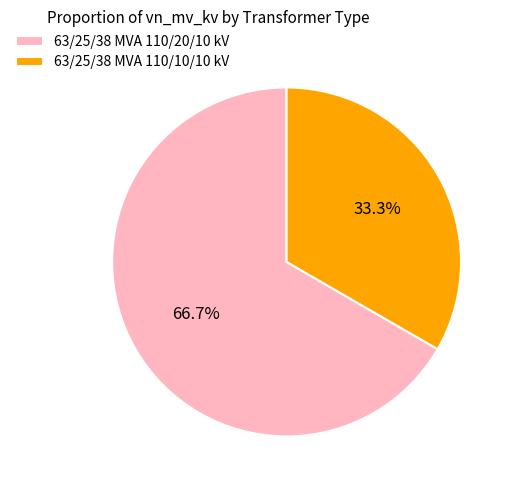

Does 63/25/38 MVA 110/10/10 kV represent more than half of the total?

No